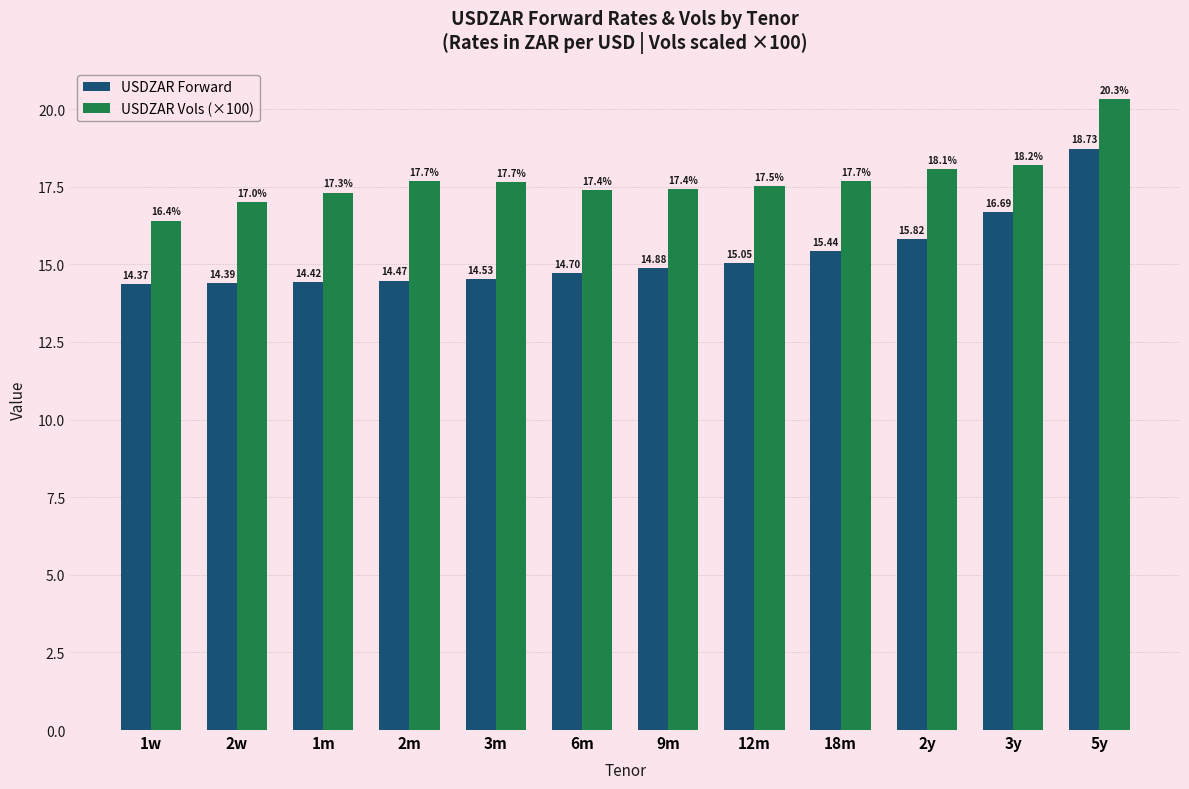

Rank the series by their maximum value, from highest to lowest.

USDZAR Vols (×100), USDZAR Forward